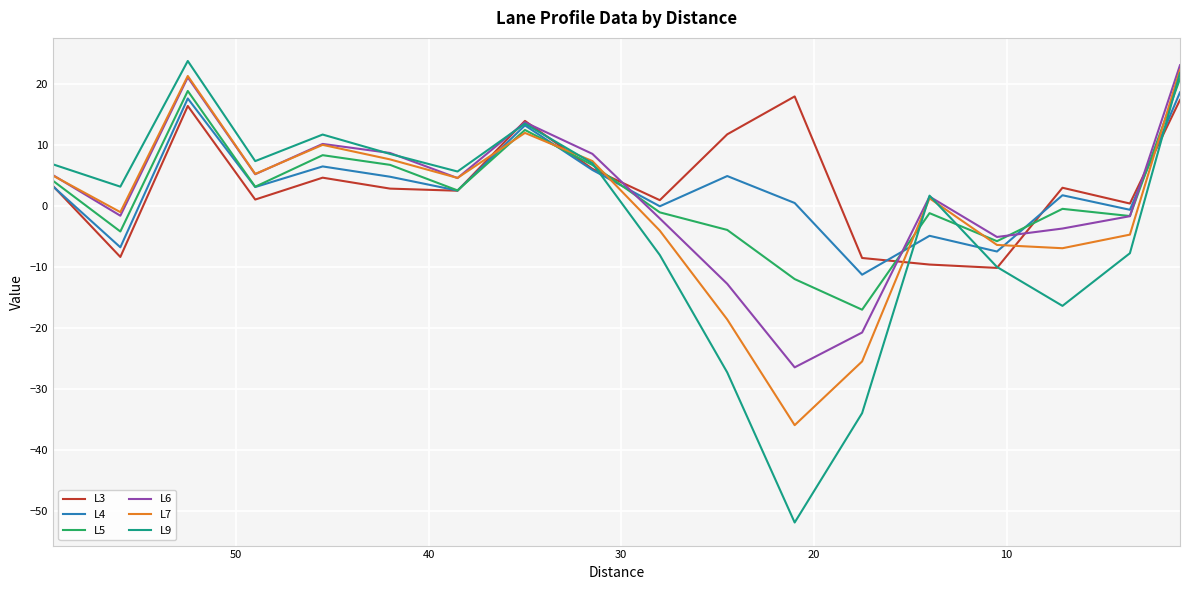

How many positive values does the L9 series have?

11